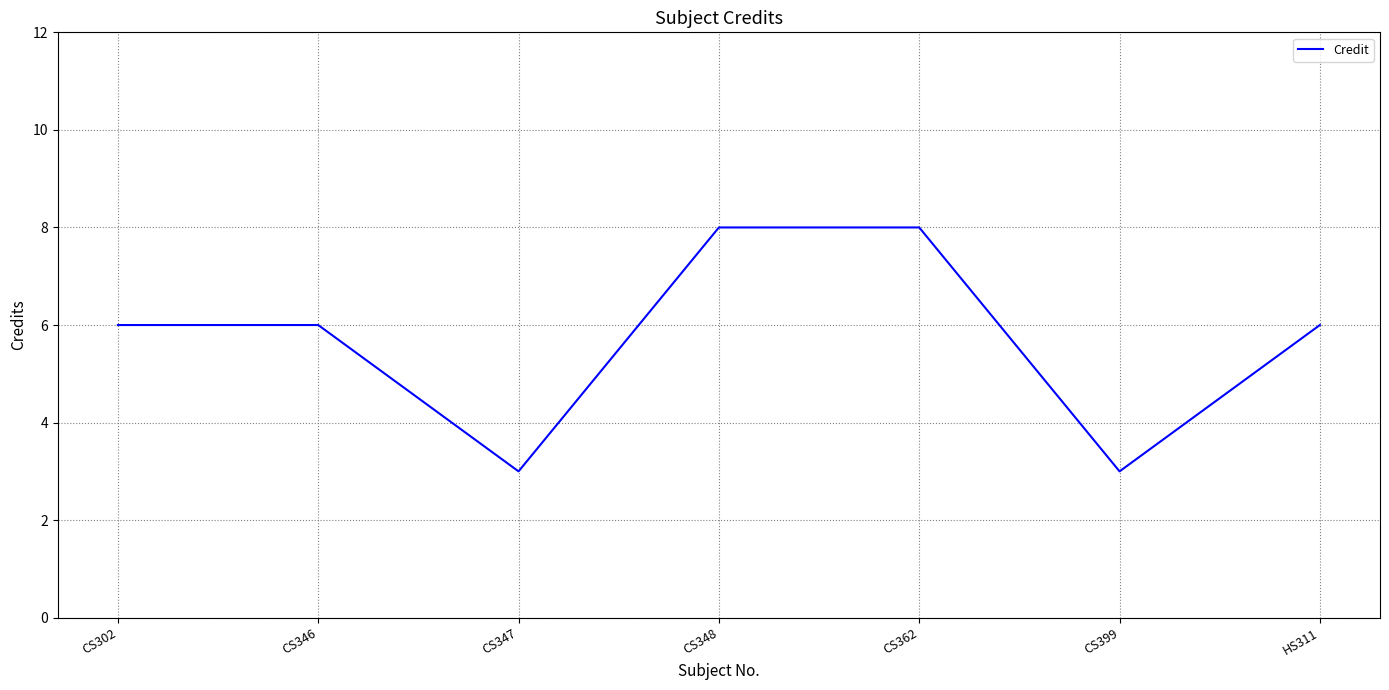

What is the greatest value displayed?

8